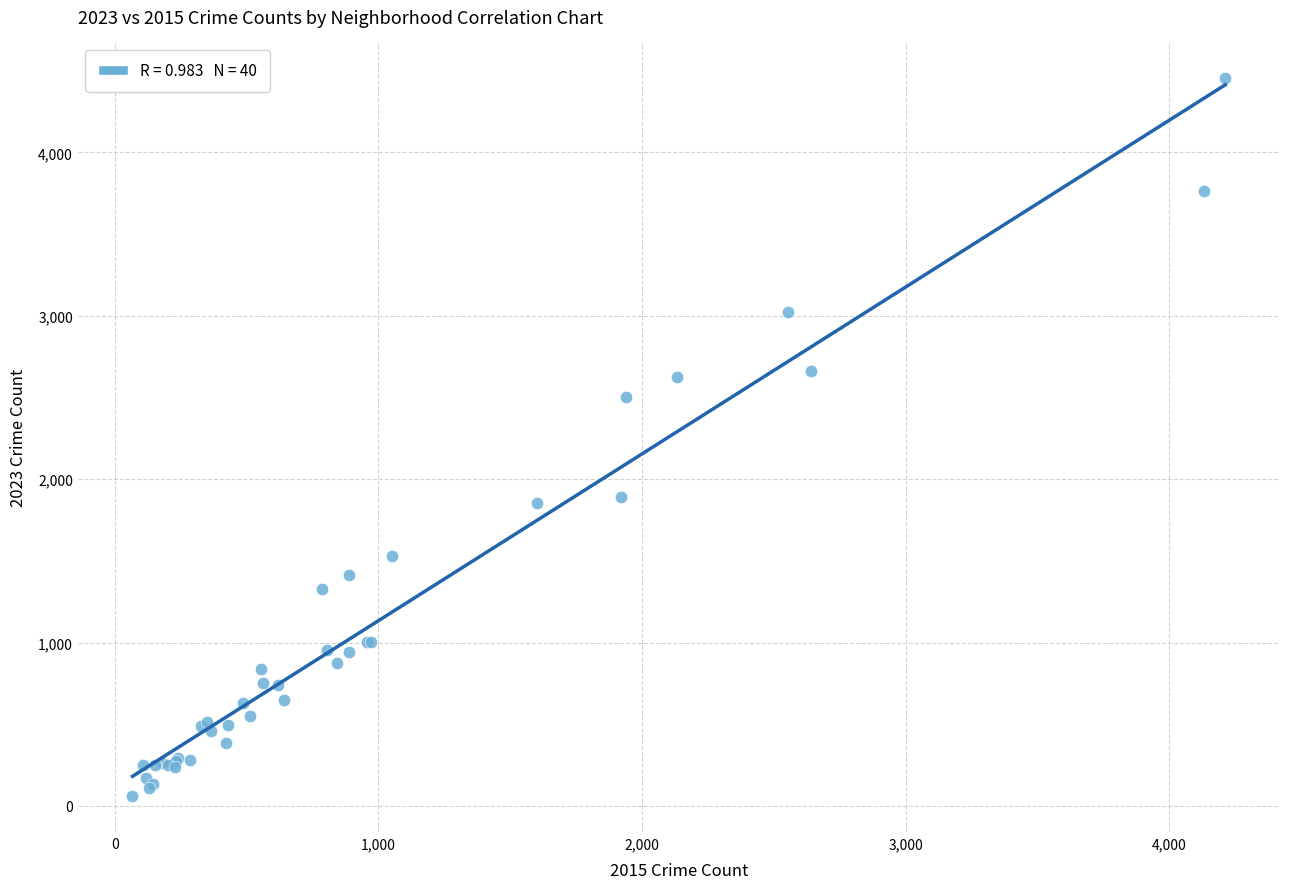

What Y value in the scatter plot is closest to 2256?

2503